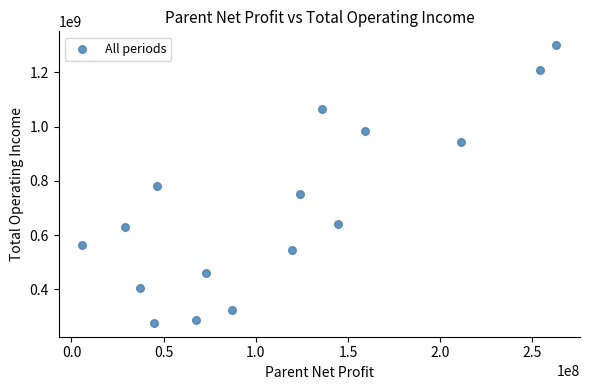

What is the range of X values (max minus min)?

257139929.0